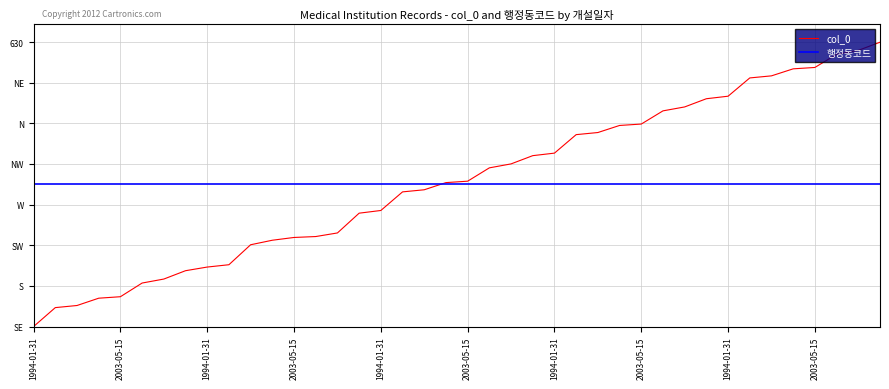

Which category has the lowest value in the 행정동코드 series?

1994-01-31